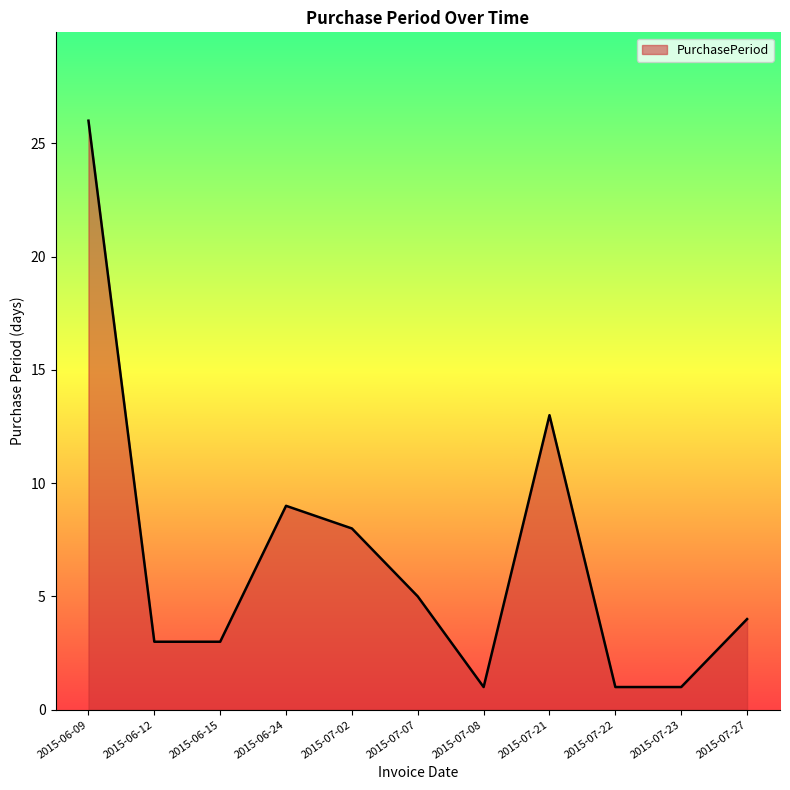

What is the sum of the values at 2015-07-21 and 2015-06-12?

16